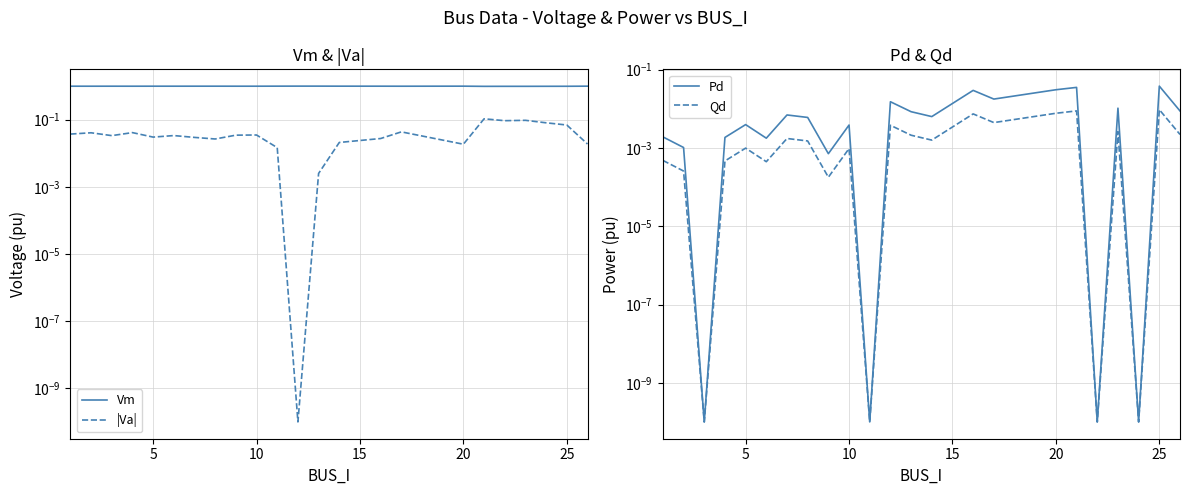

Which series has the largest total across all categories?

Vm